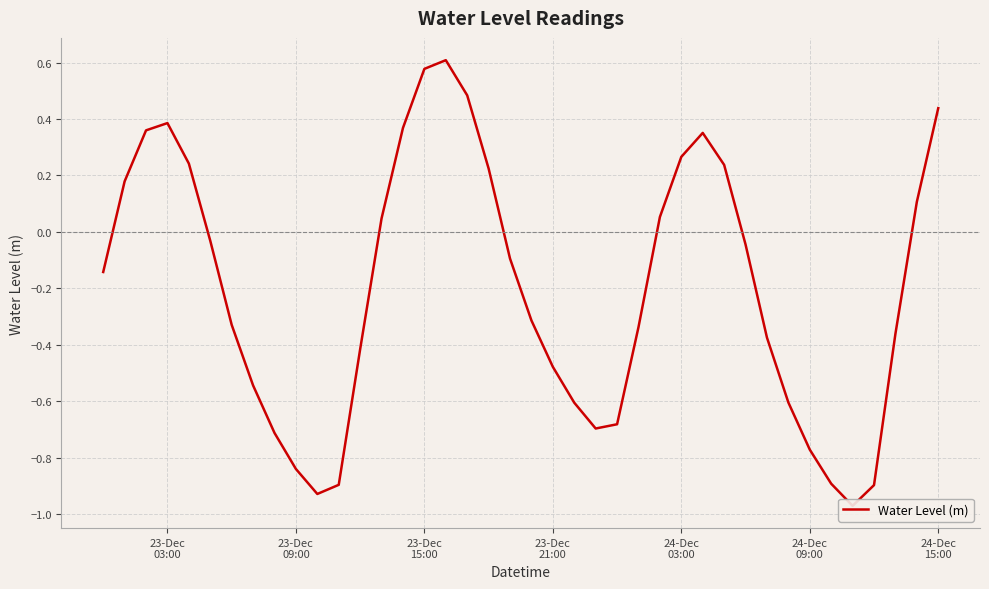

Is it true that the value at 23-Dec
03:00 is -0.2?

False